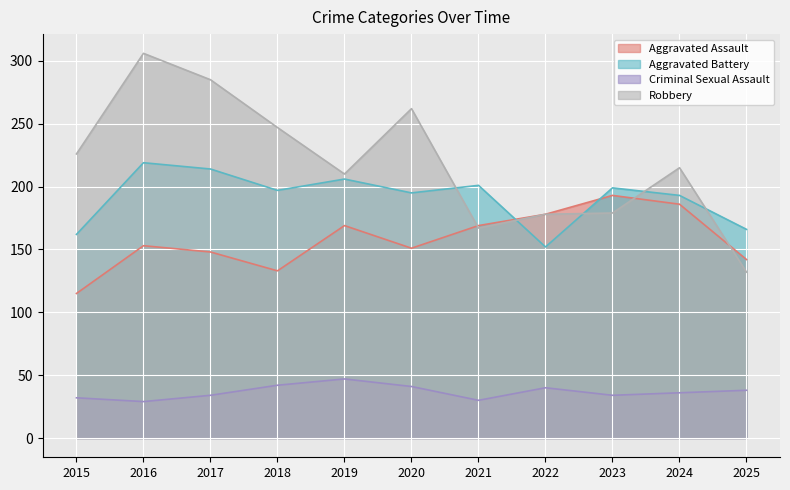

Which series has the largest total across all categories?

Robbery